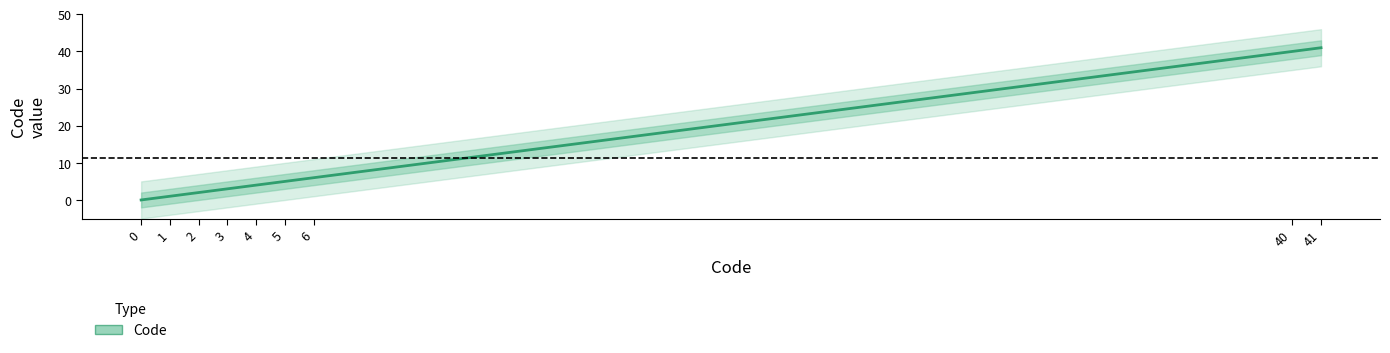

How many values are above zero?

8